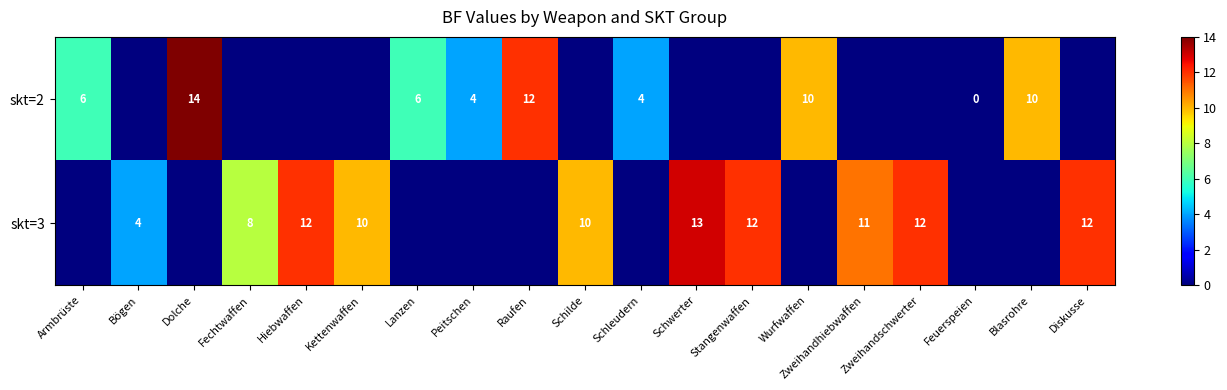

What is the difference between the highest and lowest values at Diskusse?

12